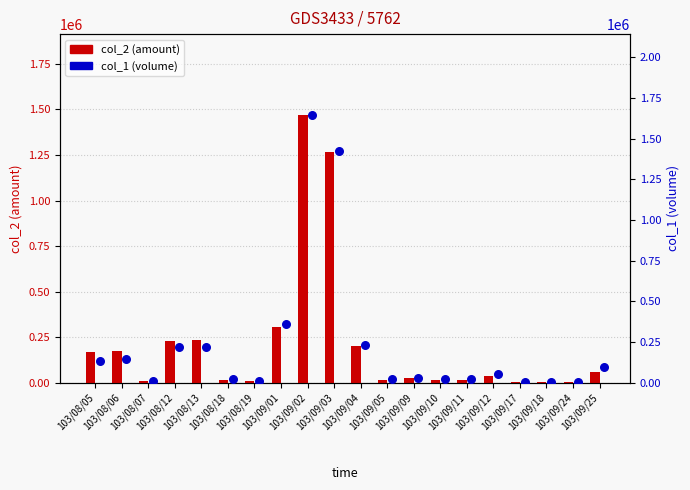

At how many categories does at least one series exceed 1296381?

2